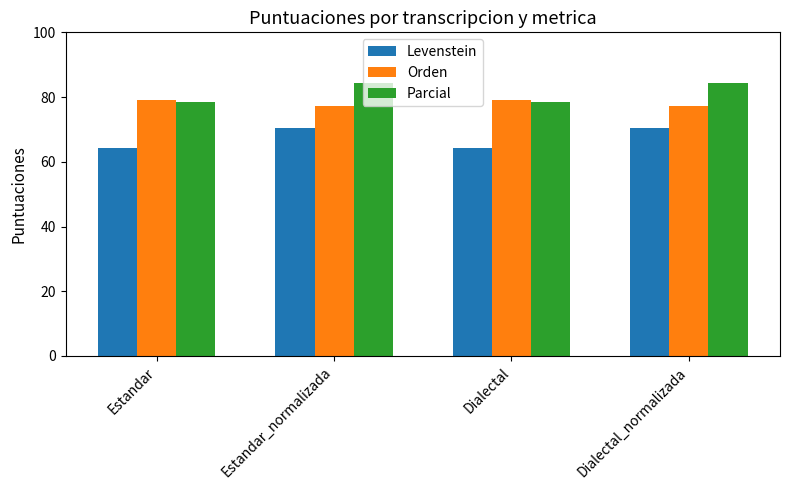

True or false: Levenstein has a value of 70.4 at Dialectal_normalizada.

True